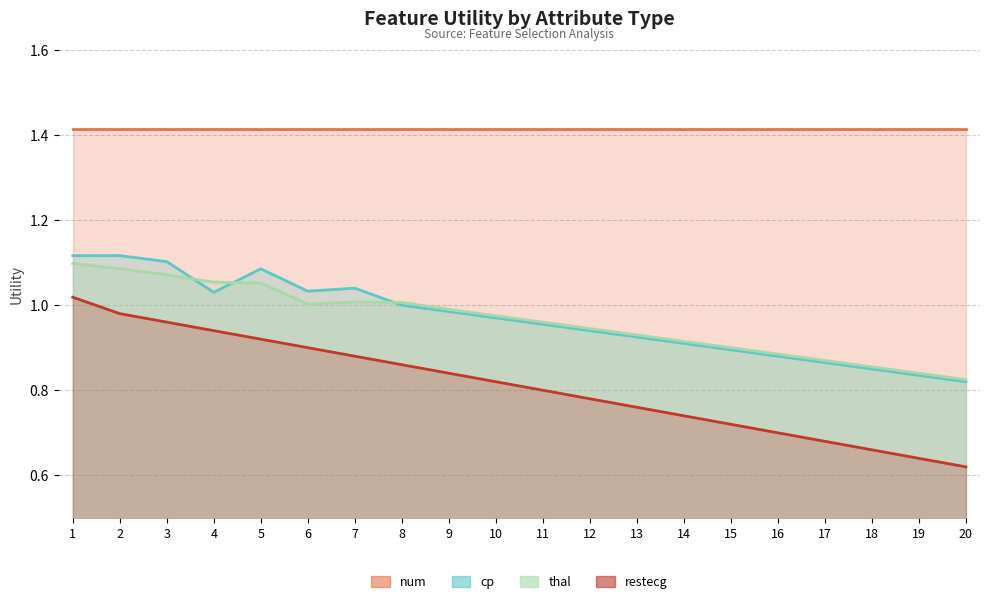

True or false: num_line and restecg_line intersect in this chart.

False